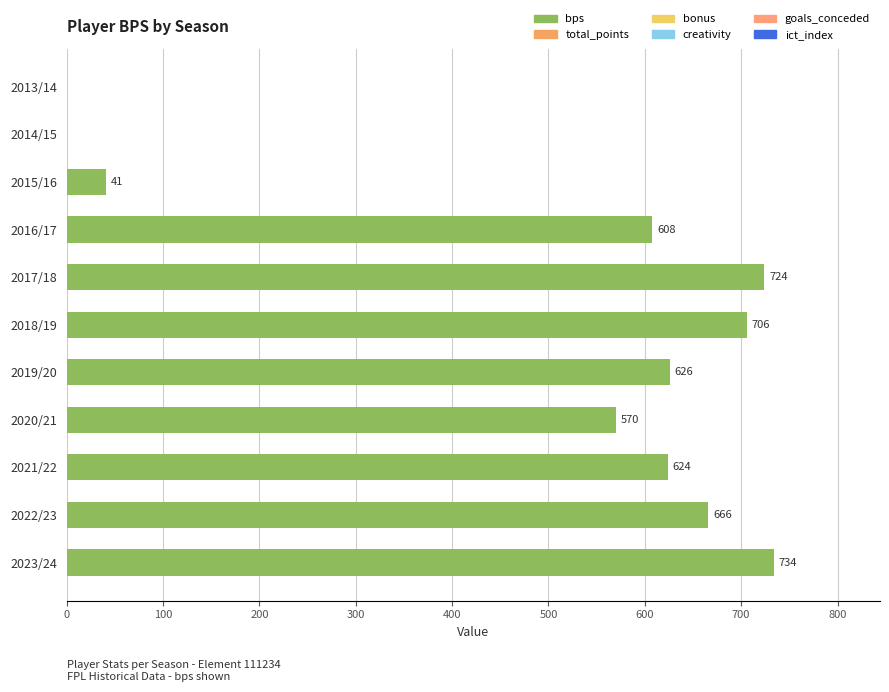

Reading bottom to top, transcribe all the data shown in this chart.

2023/24=734	2022/23=666	2021/22=624	2020/21=570	2019/20=626	2018/19=706	2017/18=724	2016/17=608	2015/16=41	2014/15=0	2013/14=0